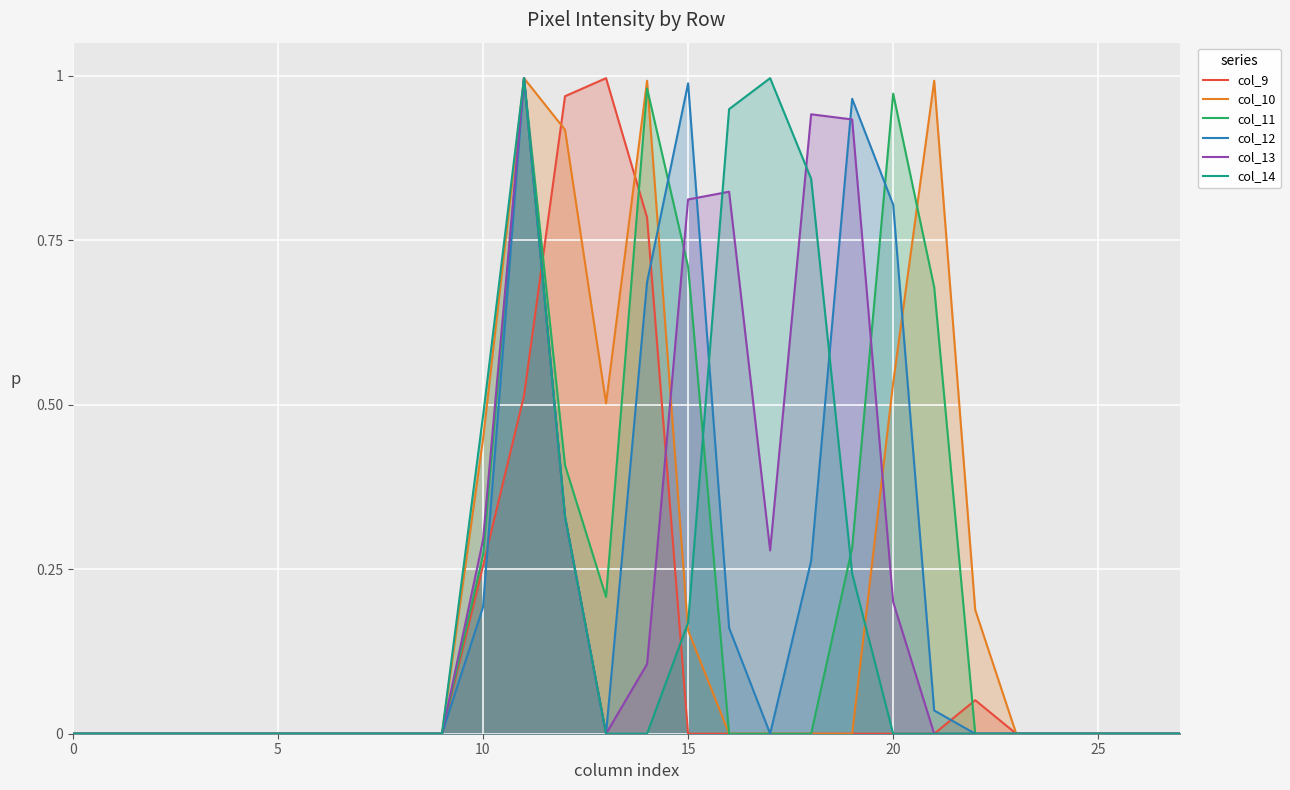

At how many categories does at least one series exceed 0?

13